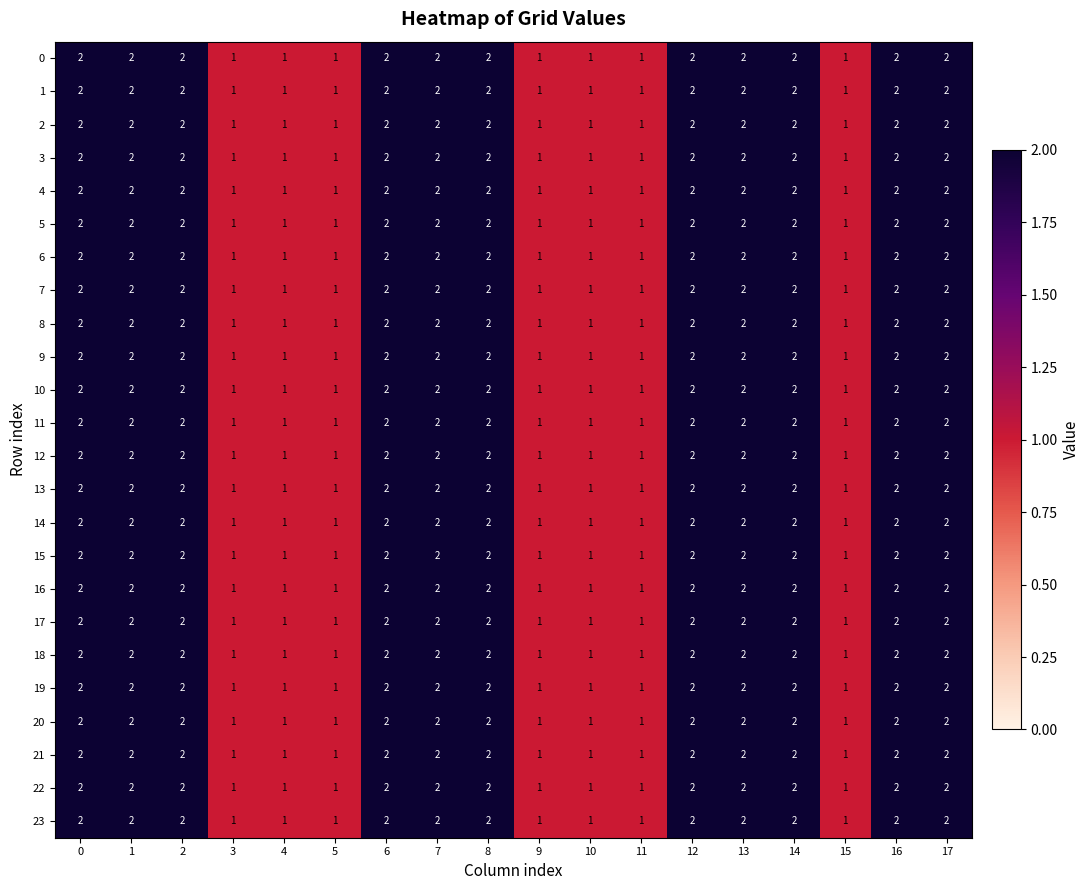

The 1 series shows 2 at 13. True or false?

True